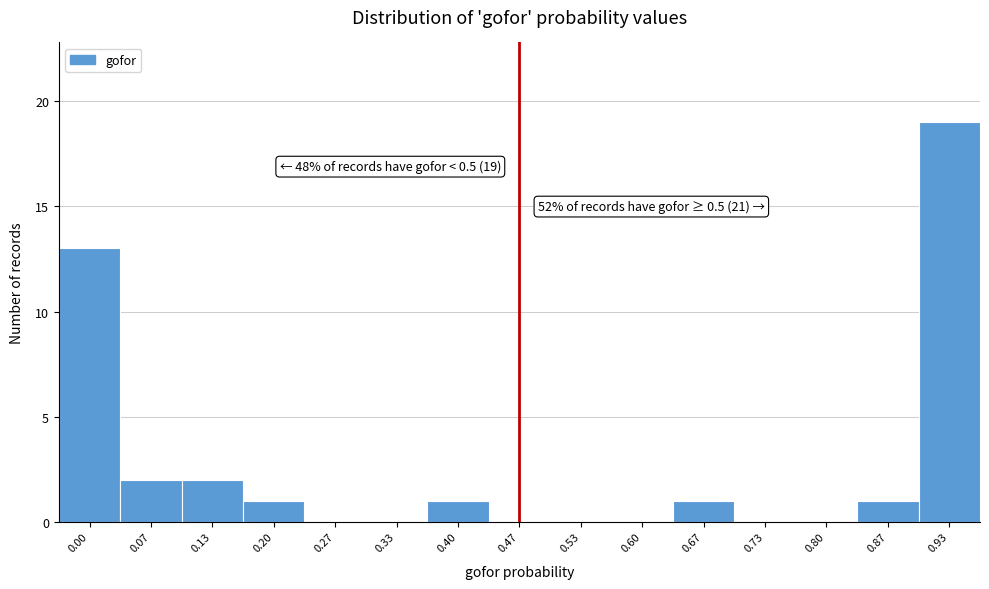

Reading right to left, extract all data points from this chart.

0.93=19	0.87=1	0.80=0	0.73=0	0.67=1	0.60=0	0.53=0	0.47=0	0.40=1	0.33=0	0.27=0	0.20=1	0.13=2	0.07=2	0.00=13